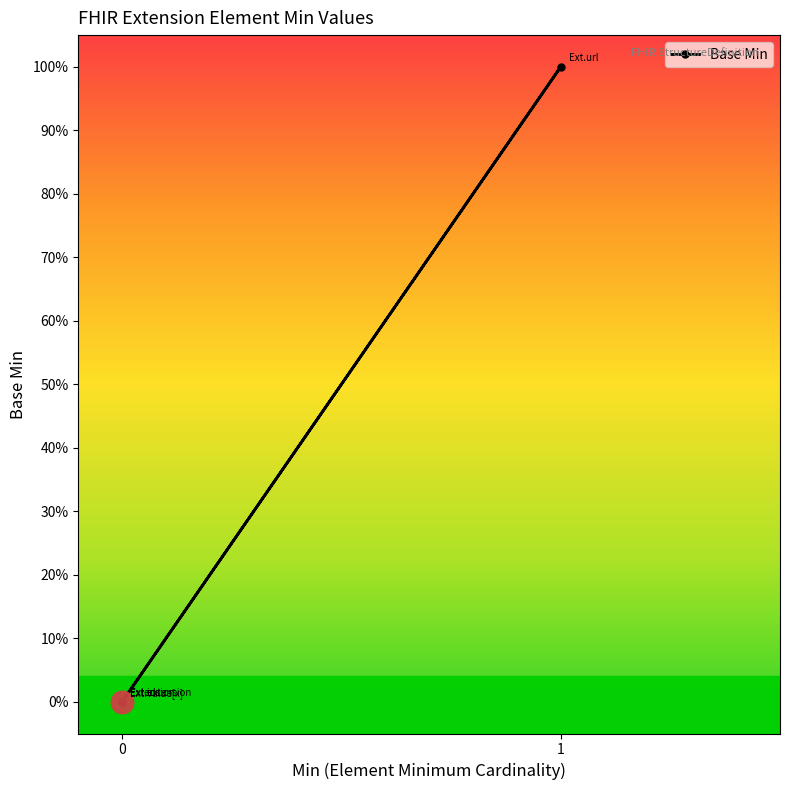

What is the difference between the values at 0 and 1?

1